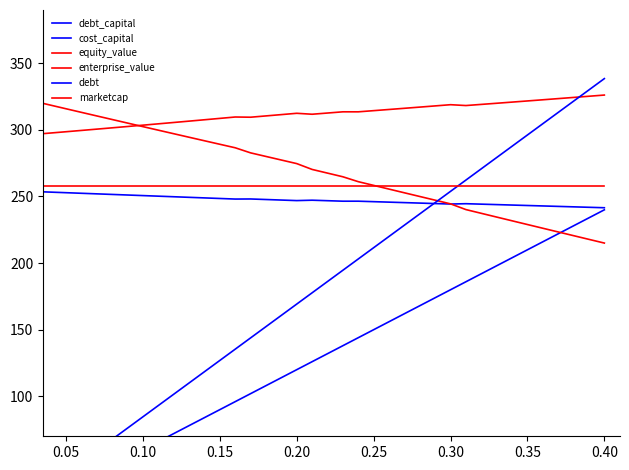

How many intersections are there between debt and equity_value?

1